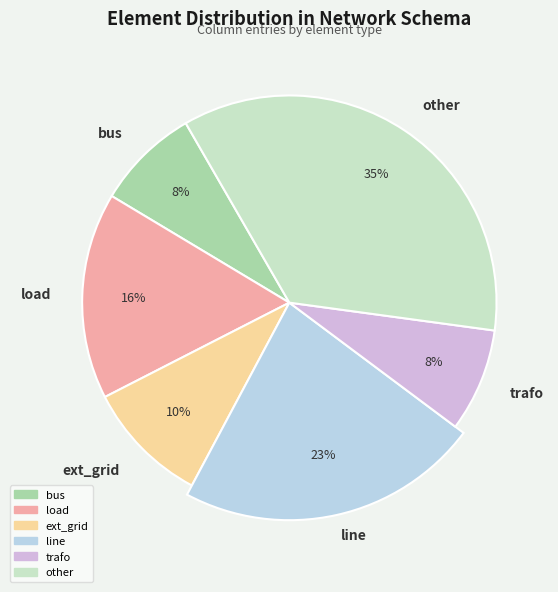

Does ext_grid account for over 50% of the chart?

No